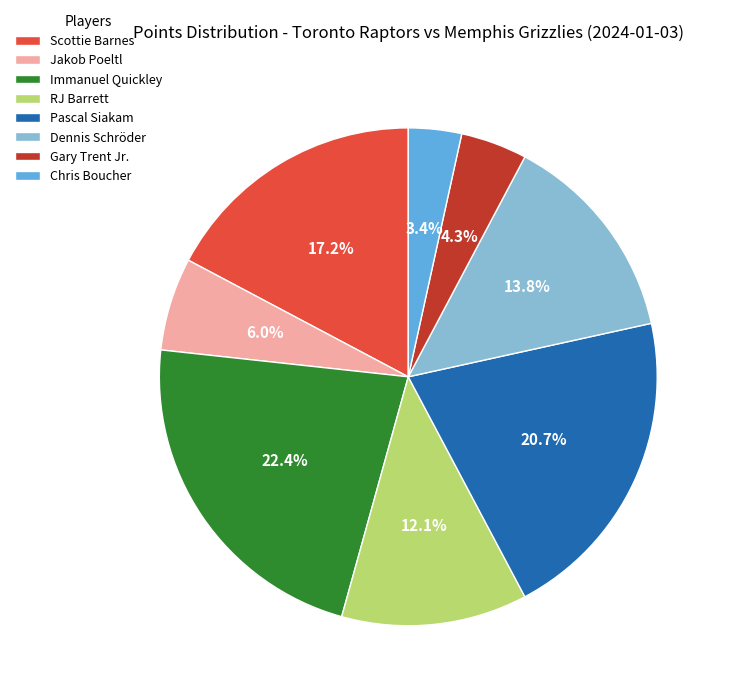

What percentage is NOT represented by Scottie Barnes?

82.8%